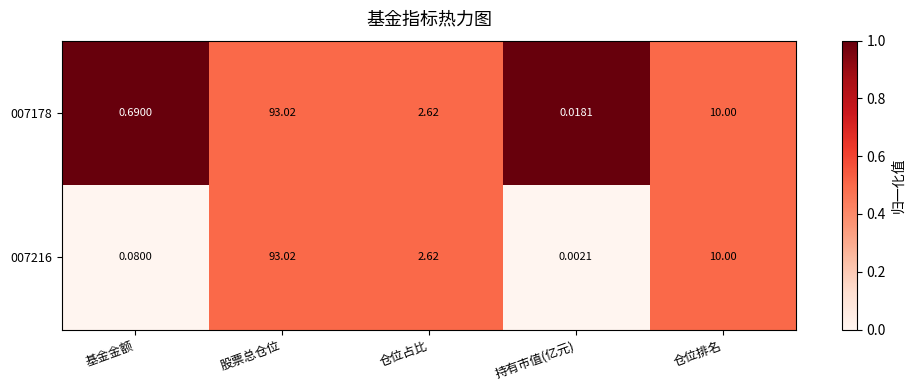

Where is 007216 nearest to the value 46?

仓位排名